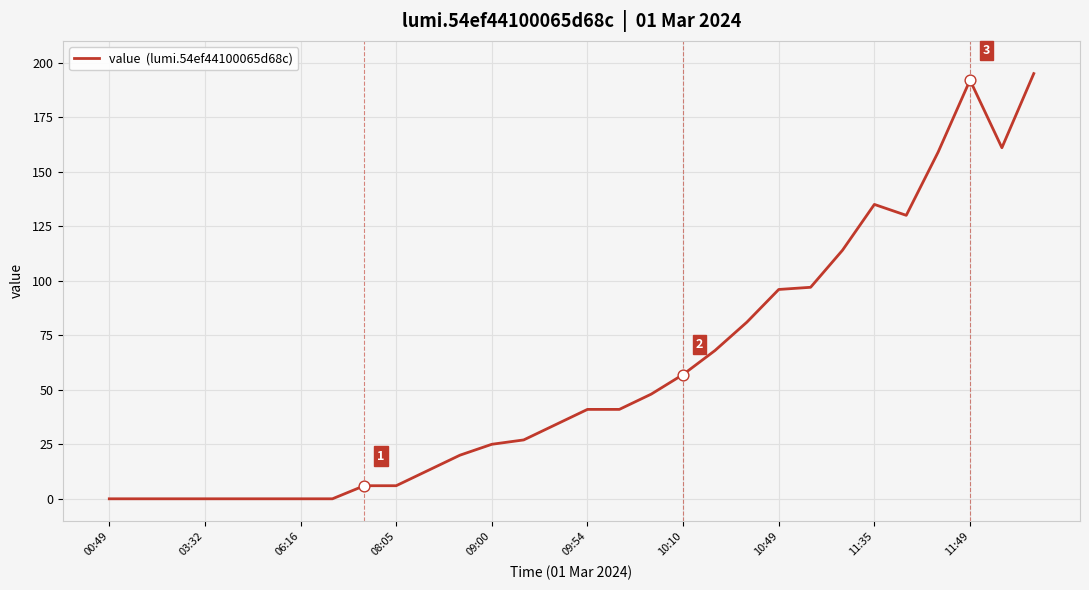

What is the difference between the maximum and minimum values?

195